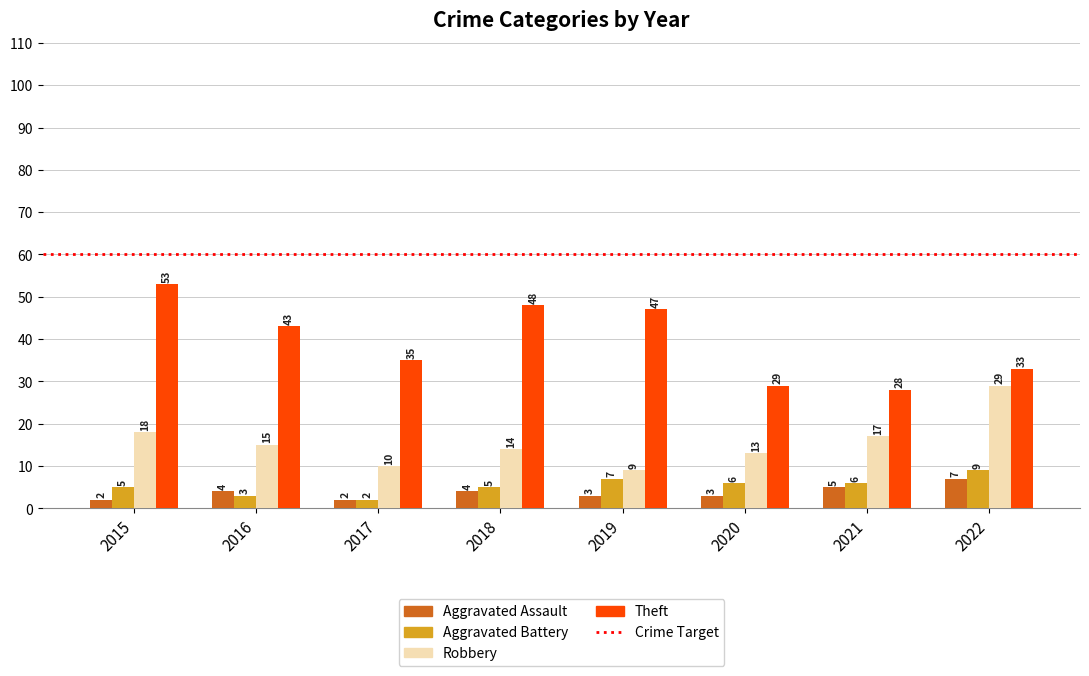

List the series in order of their peak value, highest first.

Theft, Robbery, Aggravated Battery, Aggravated Assault